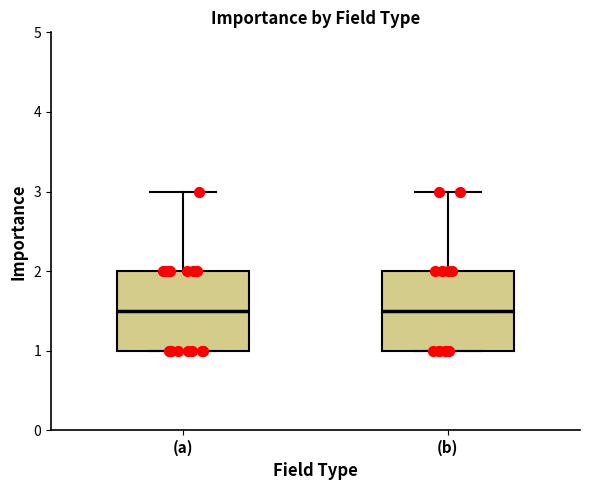

Where does the median line of the box for (b) sit on the y-axis? The values are not printed on the chart, so give them approximately, as read against the axis.

1.5